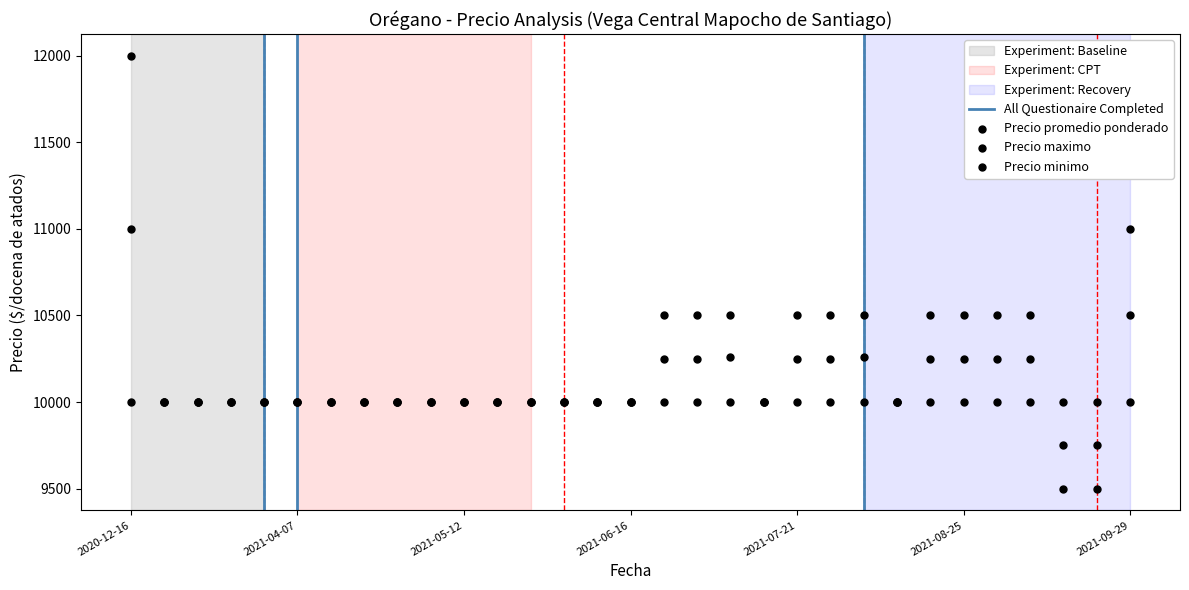

What are all the series names shown in the legend?

Precio promedio ponderado, Precio maximo, Precio minimo